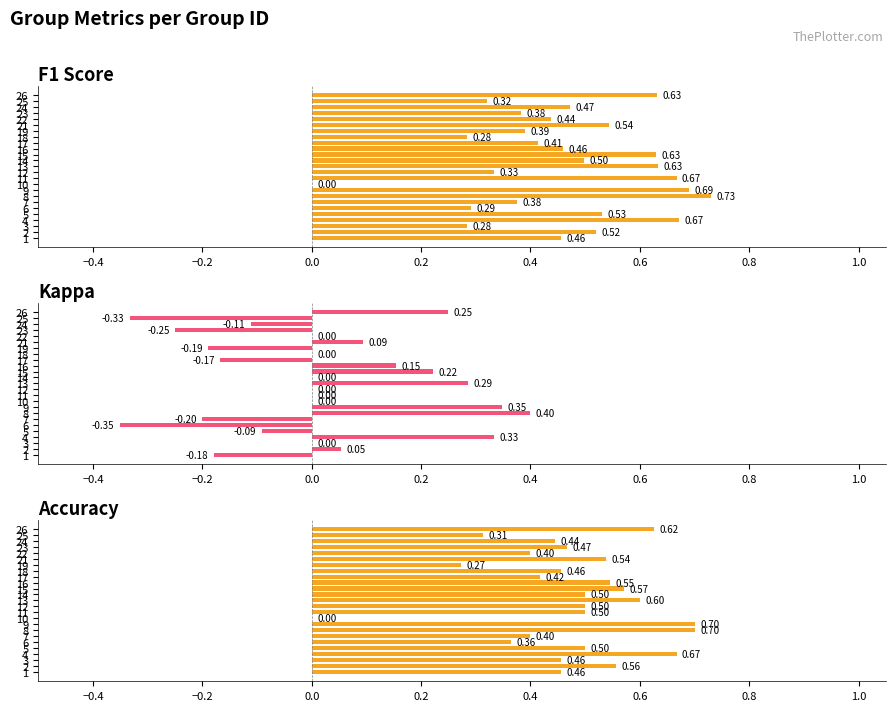

How many data points does each series have?

25